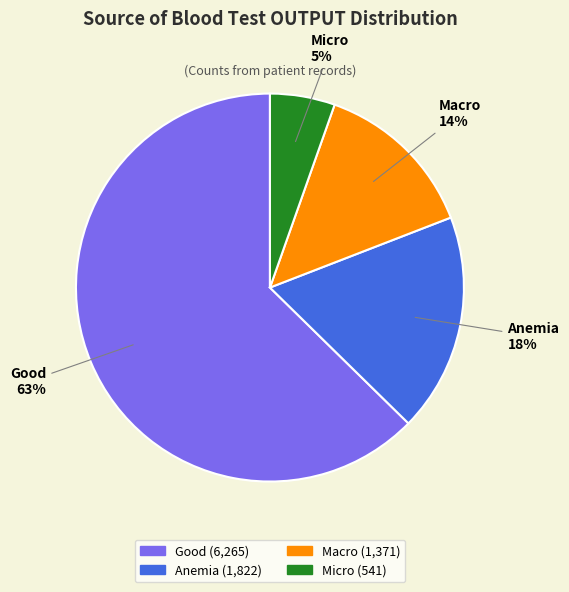

Does Good represent more than half of the total?

Yes